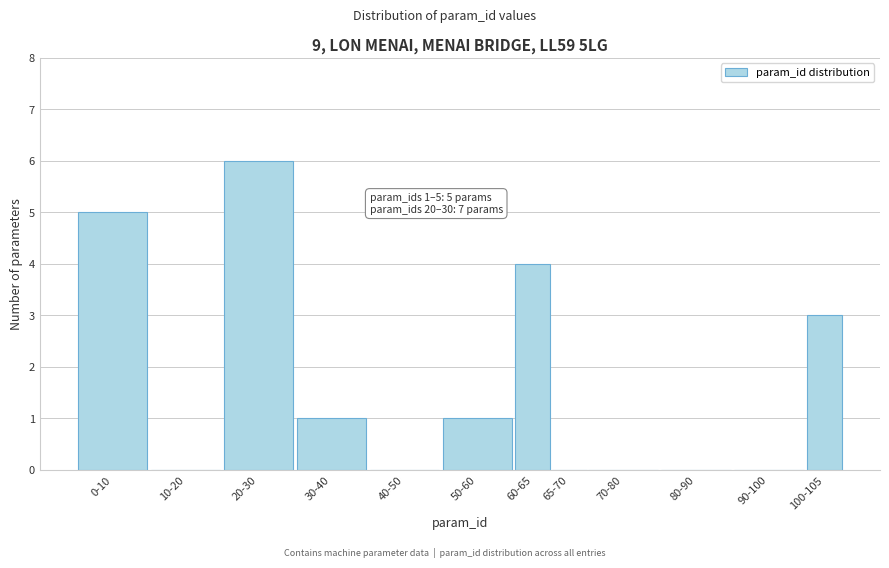

Reading left to right, list all the values displayed in this chart.

0-10=5	10-20=0	20-30=6	30-40=1	40-50=0	50-60=1	60-65=4	65-70=0	70-80=0	80-90=0	90-100=0	100-105=3